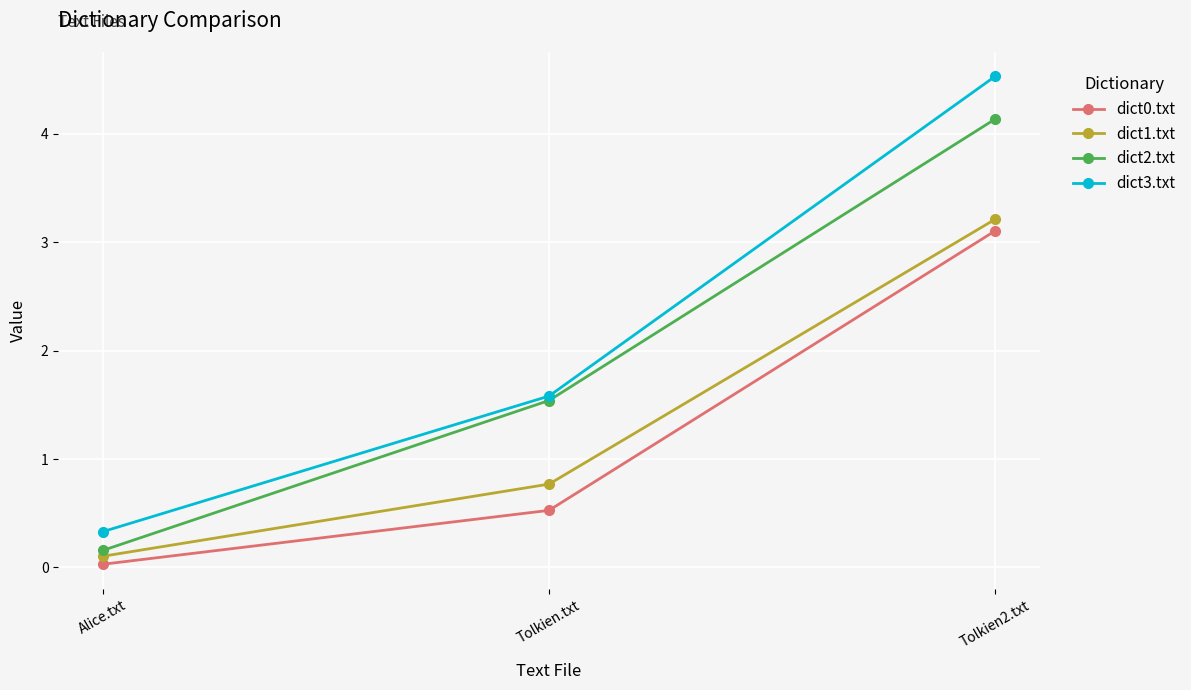

Does the chart have visible grid lines?

Yes